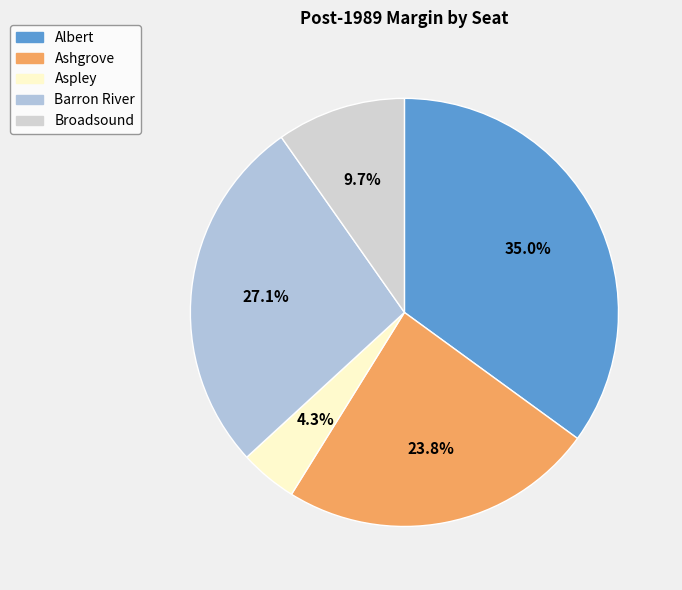

Do Ashgrove and Broadsound together represent more than half of the pie?

No